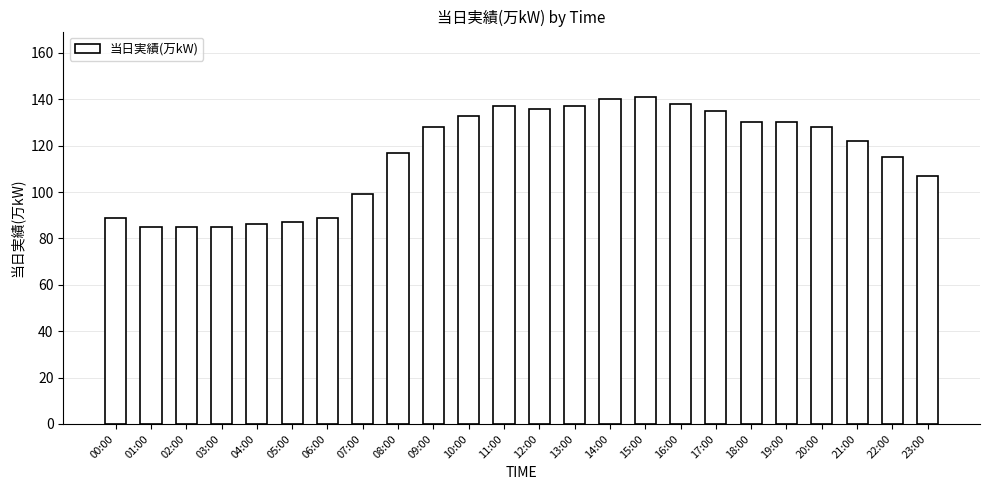

What is the difference between the values at 13:00 and 05:00?

50